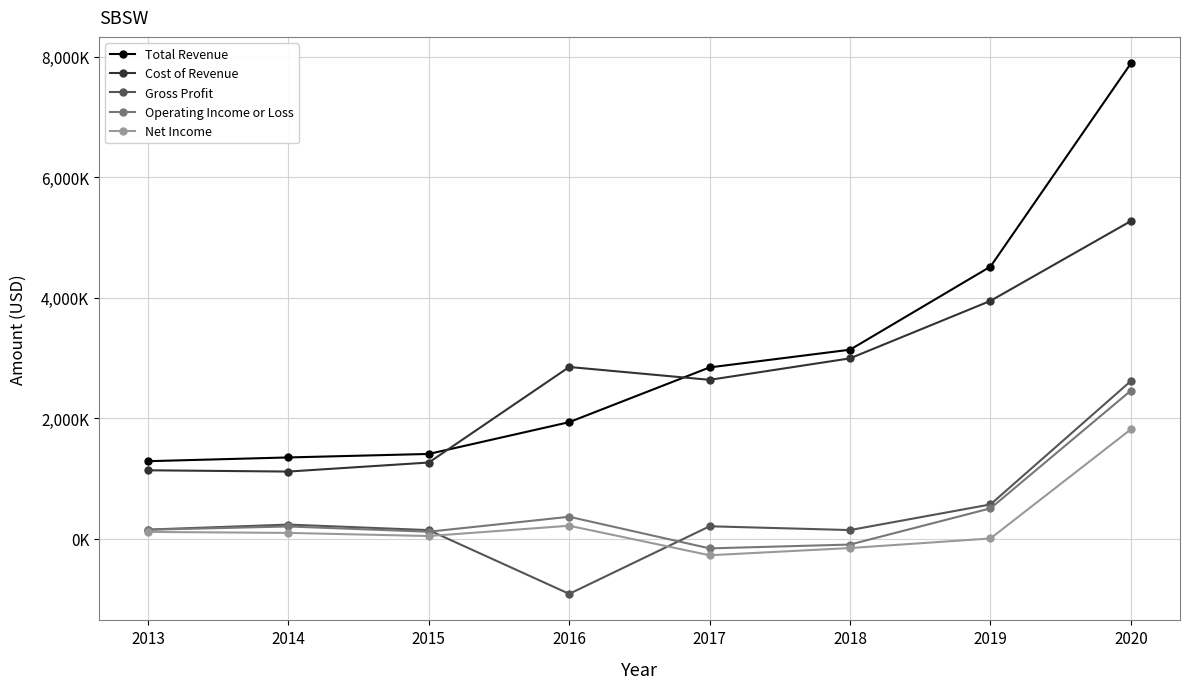

At which label does Total Revenue first exceed 2844200?

2018